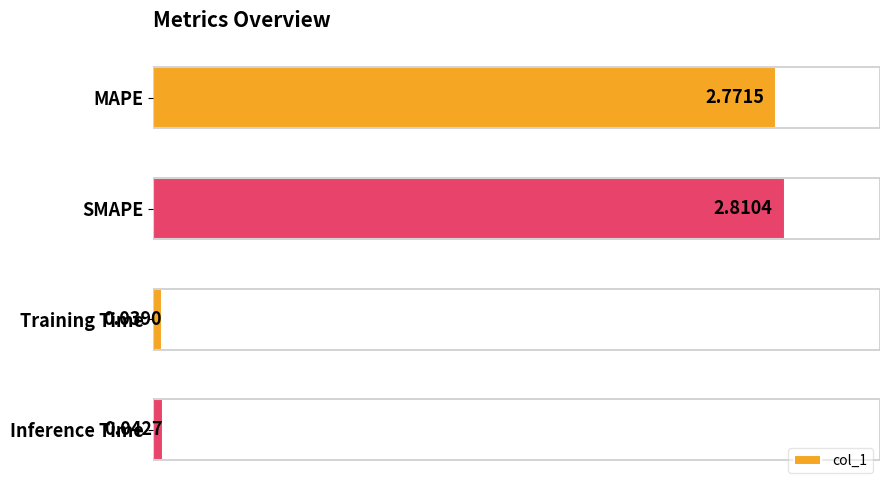

At which category does the chart reach its minimum across all series?

Training Time